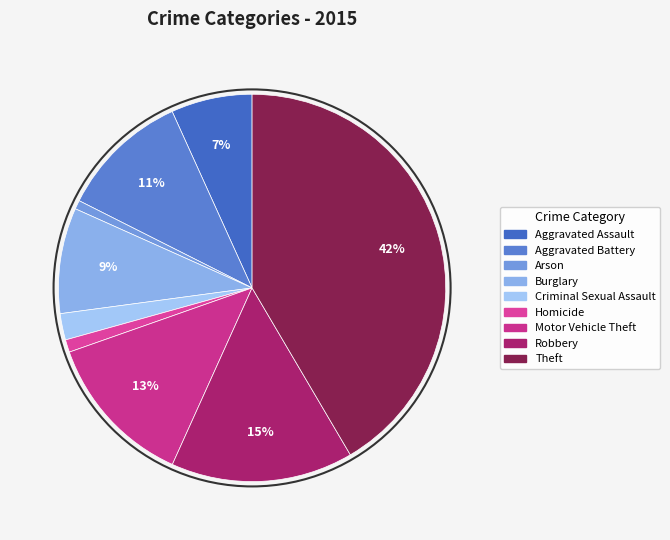

Is it true that Theft is 42% of the pie?

True